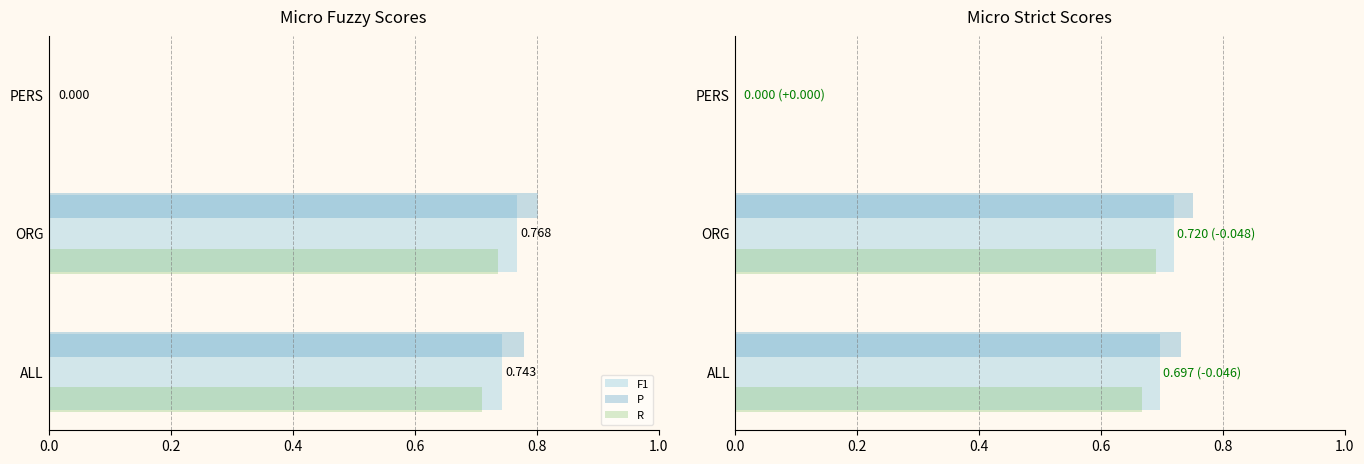

Which series has the widest spread of values?

P